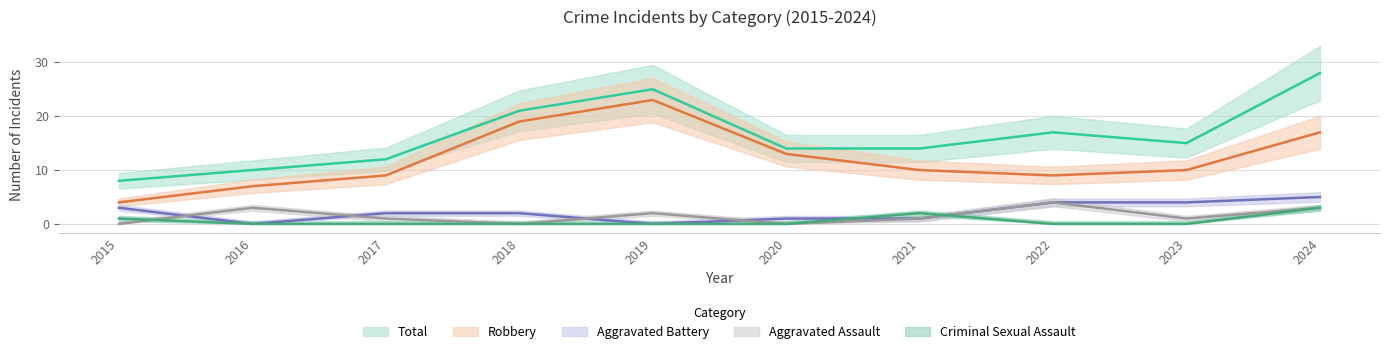

Is this an area chart (filled region under the line)?

No